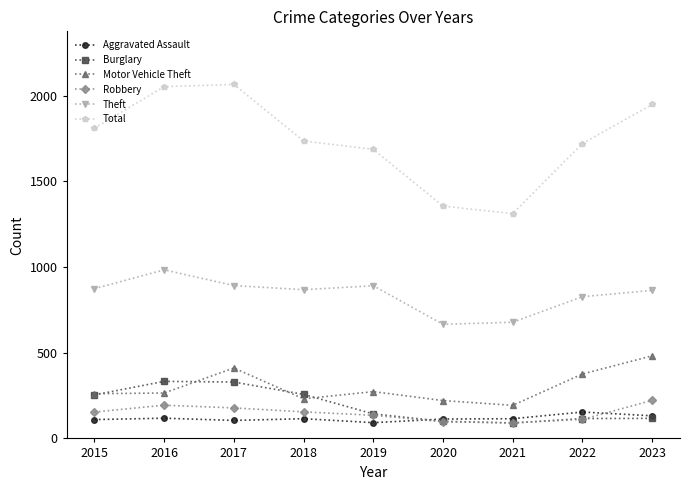

True or false: Aggravated Assault has more than 0 interior local peaks.

True